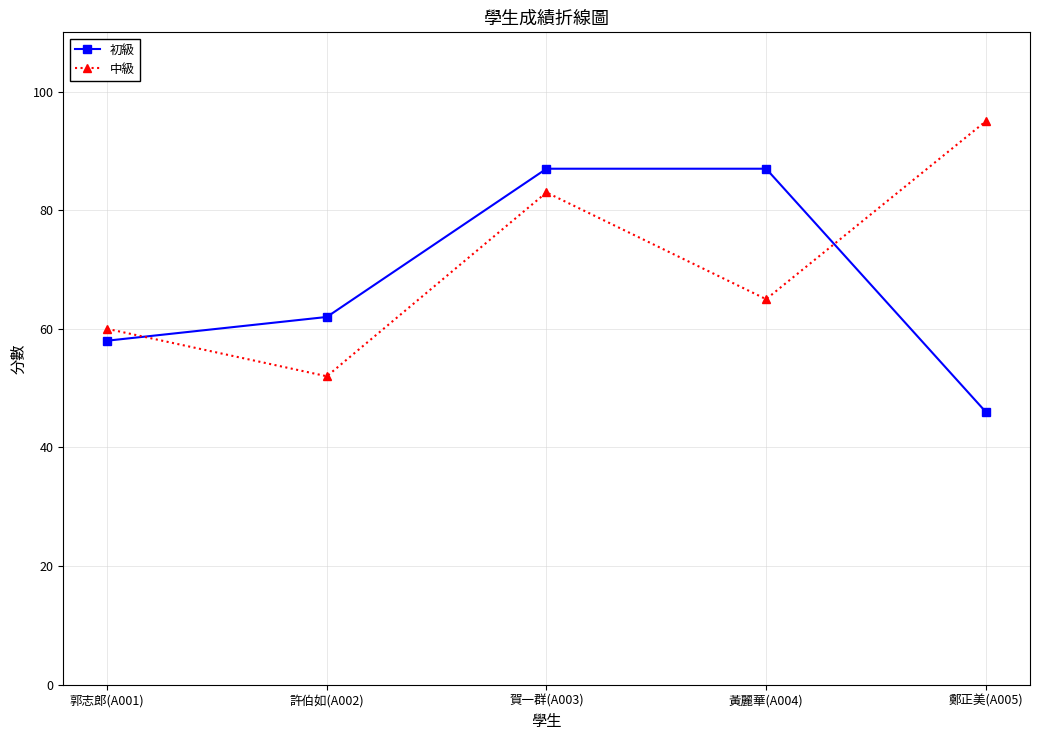

At which category is the sum across all series the highest?

賀一群(A003)